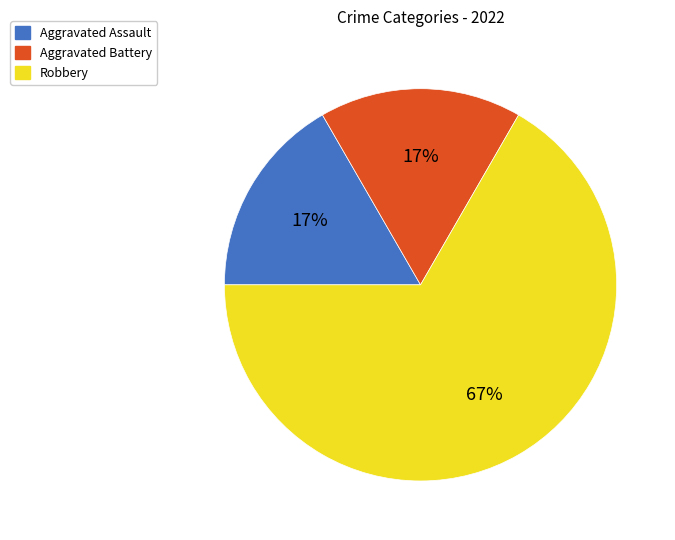

Which category has the biggest portion of the pie?

Robbery